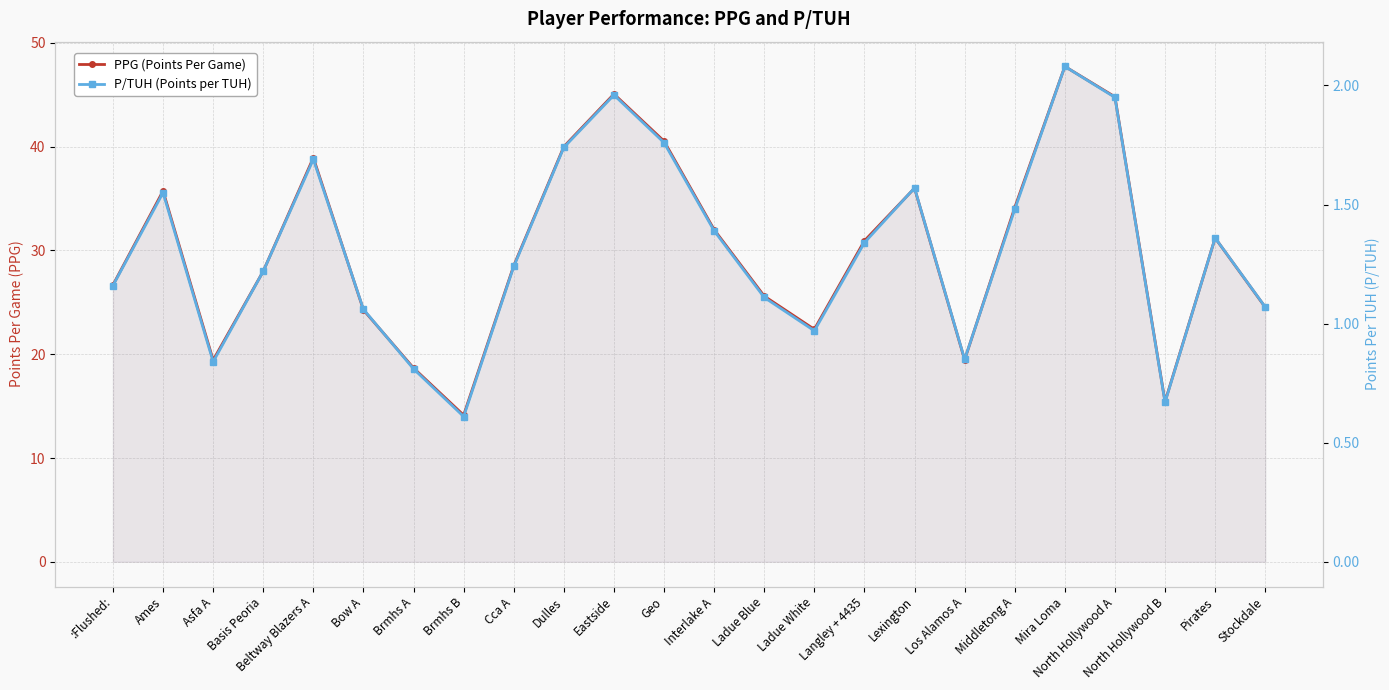

What is the maximum value shown in the chart?

47.7